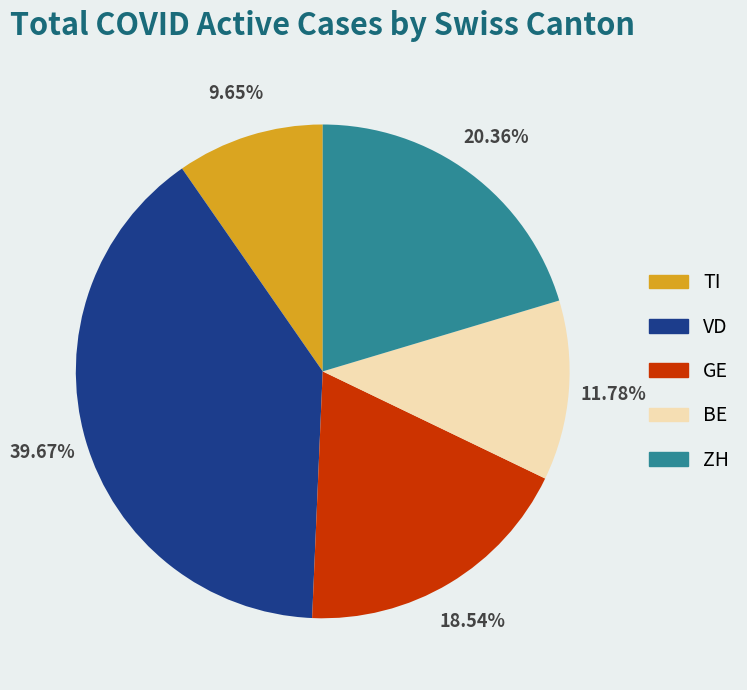

To the nearest percent, what is the average slice percentage?

20%